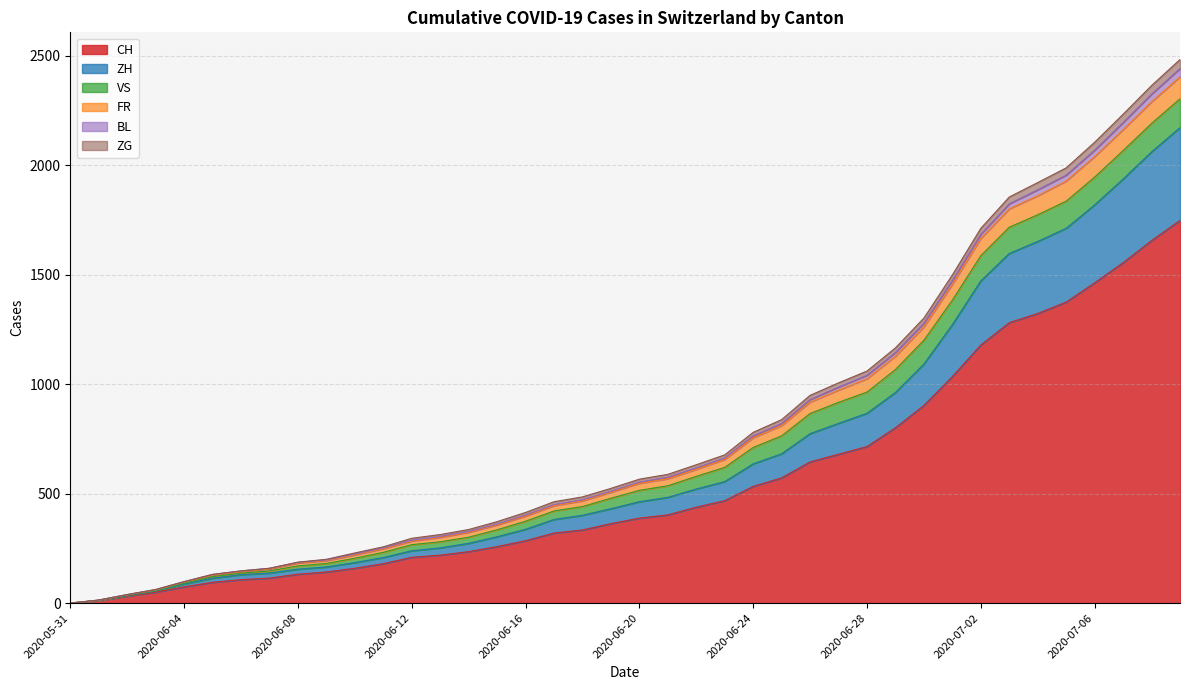

Which has a higher value, 2020-07-04 or 2020-06-11?

2020-07-04